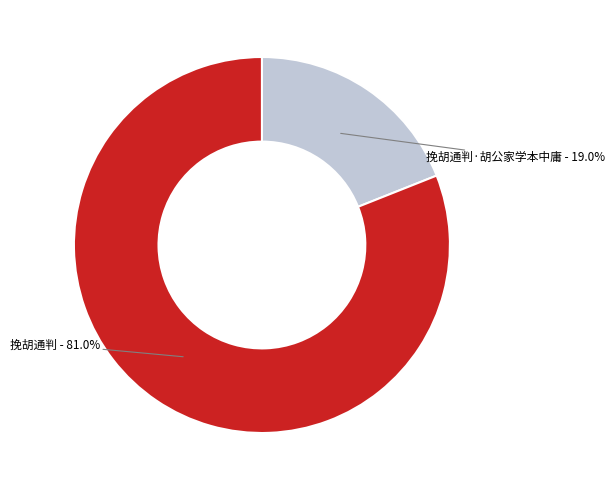

How many slices are in this pie chart?

2